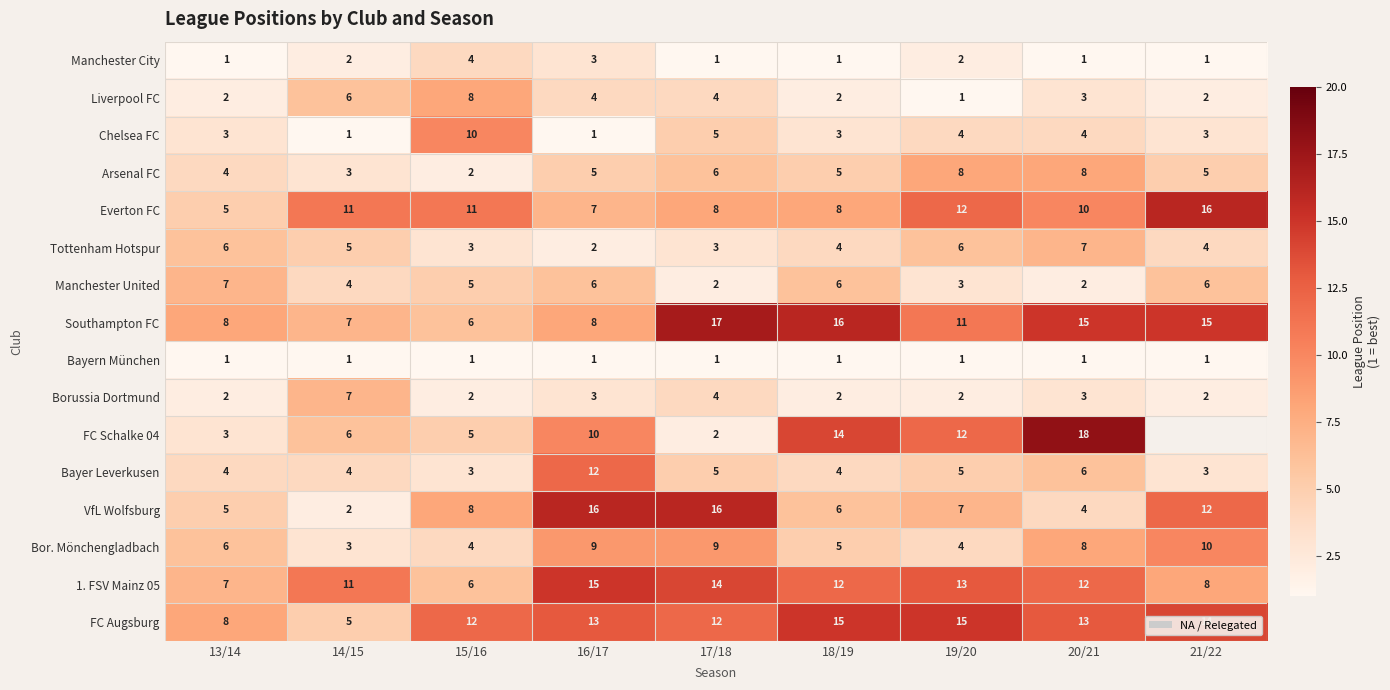

What is the sum of the Manchester City values at 21/22 and 19/20?

3